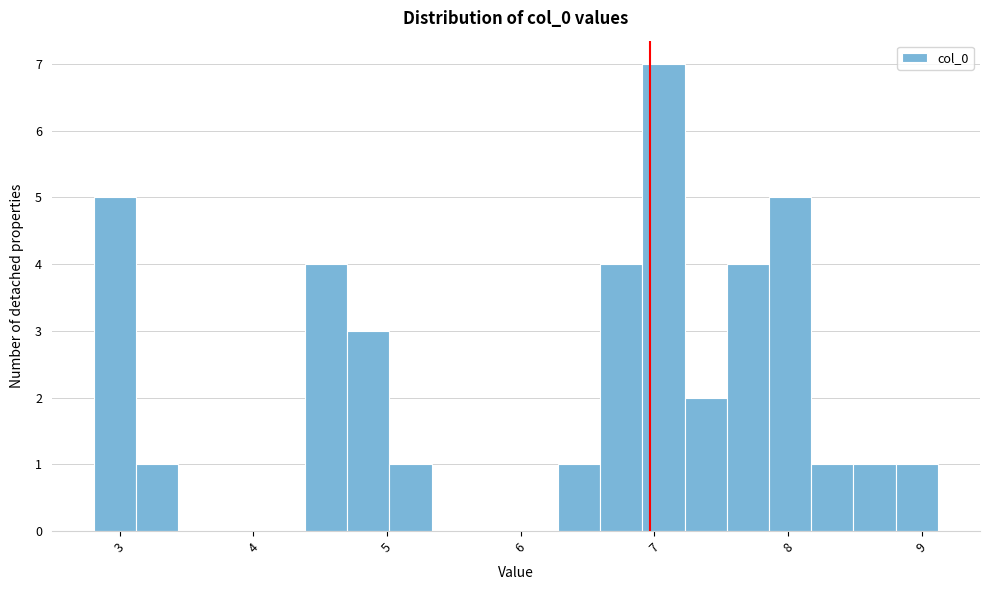

Around what value on the x-axis is the tallest bar? Give the approximate position of its centre, as read against the axis.

7.1